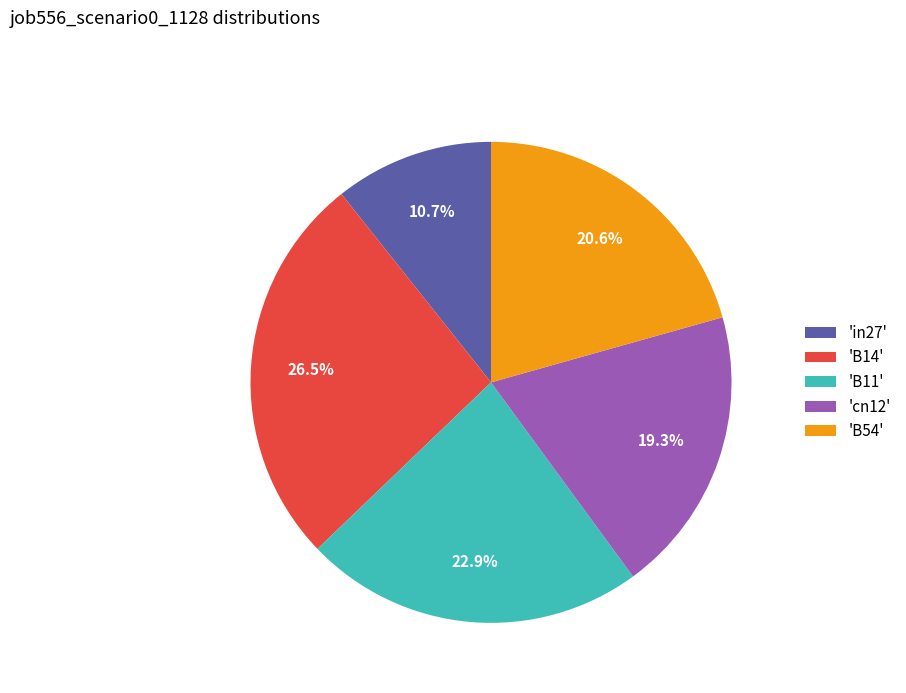

Which has a higher value, 'cn12' or 'in27'?

'cn12'